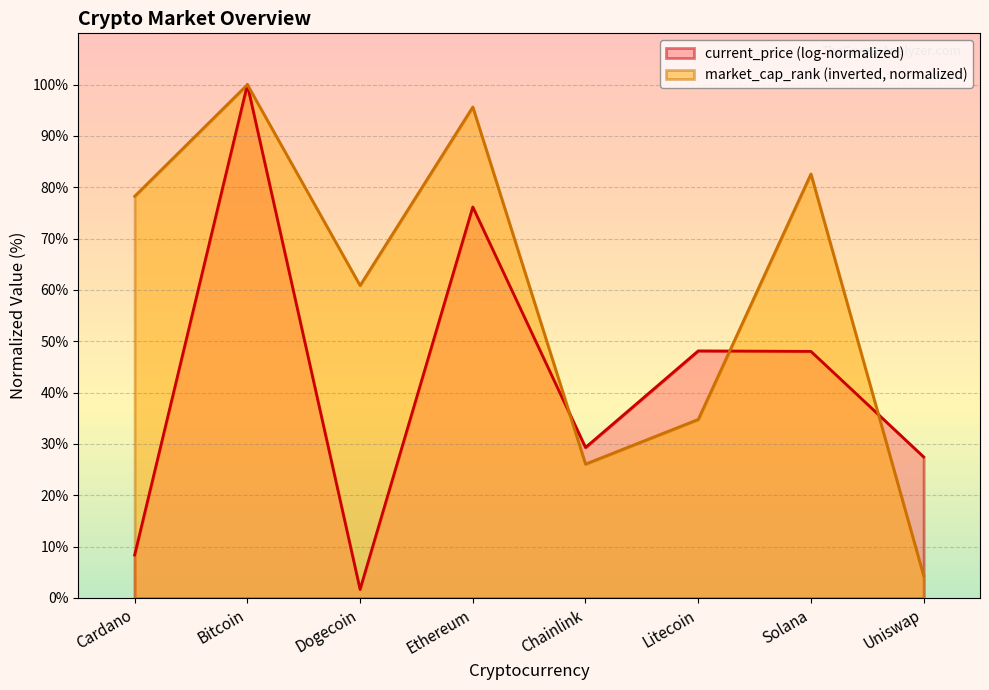

Which has a higher value, Ethereum or Litecoin?

Ethereum